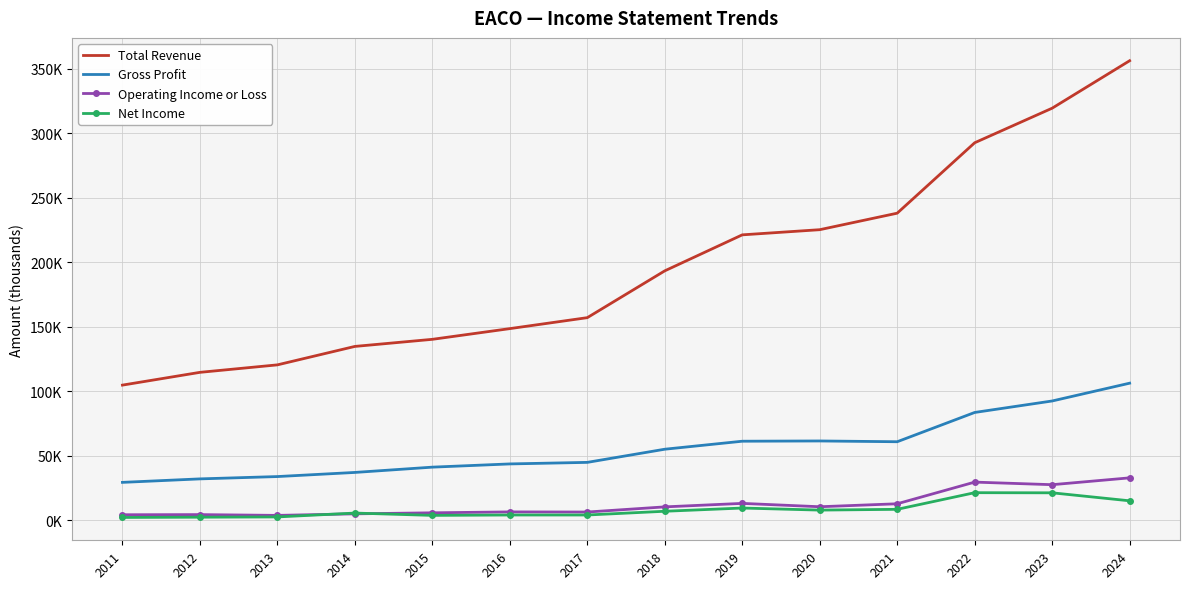

The Operating Income or Loss series shows 3700 at 2013. True or false?

True